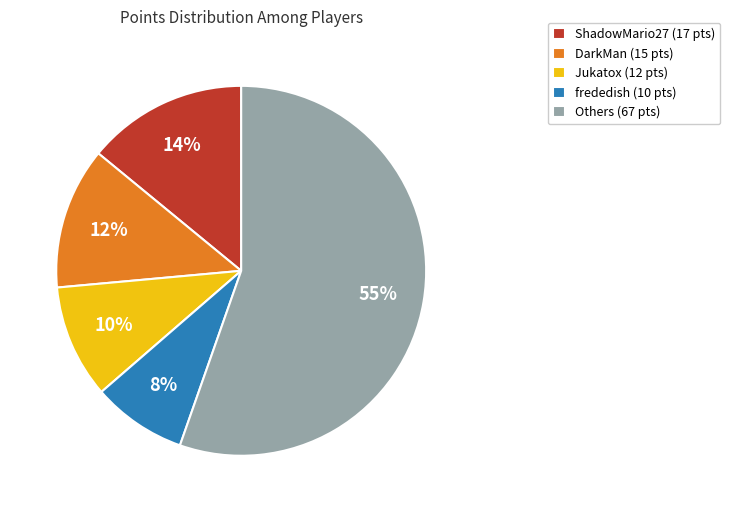

To the nearest percent, what percentage of the pie is DarkMan (15 pts)?

12%